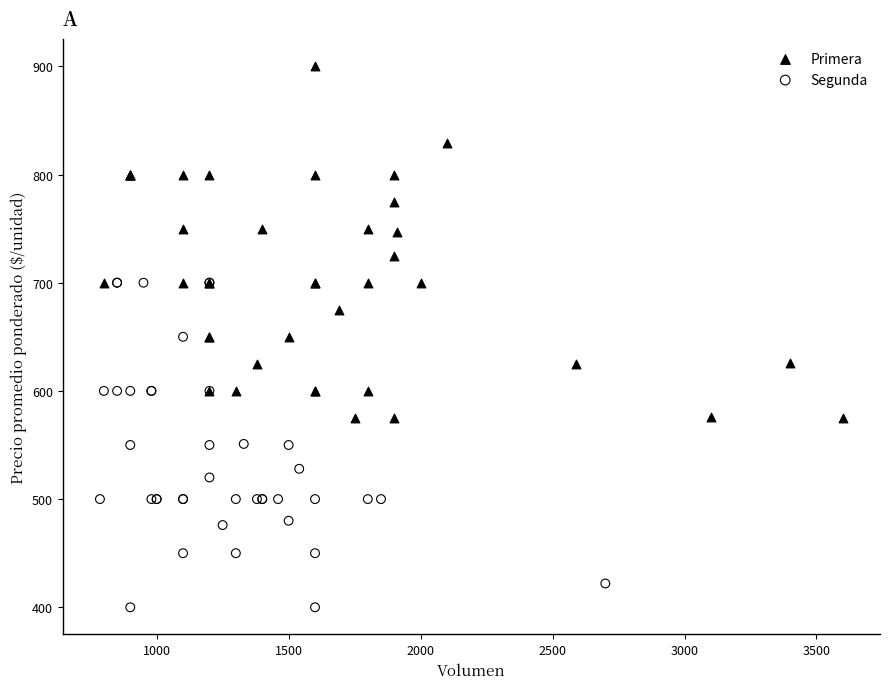

Which series contains the lowest Y value?

Segunda